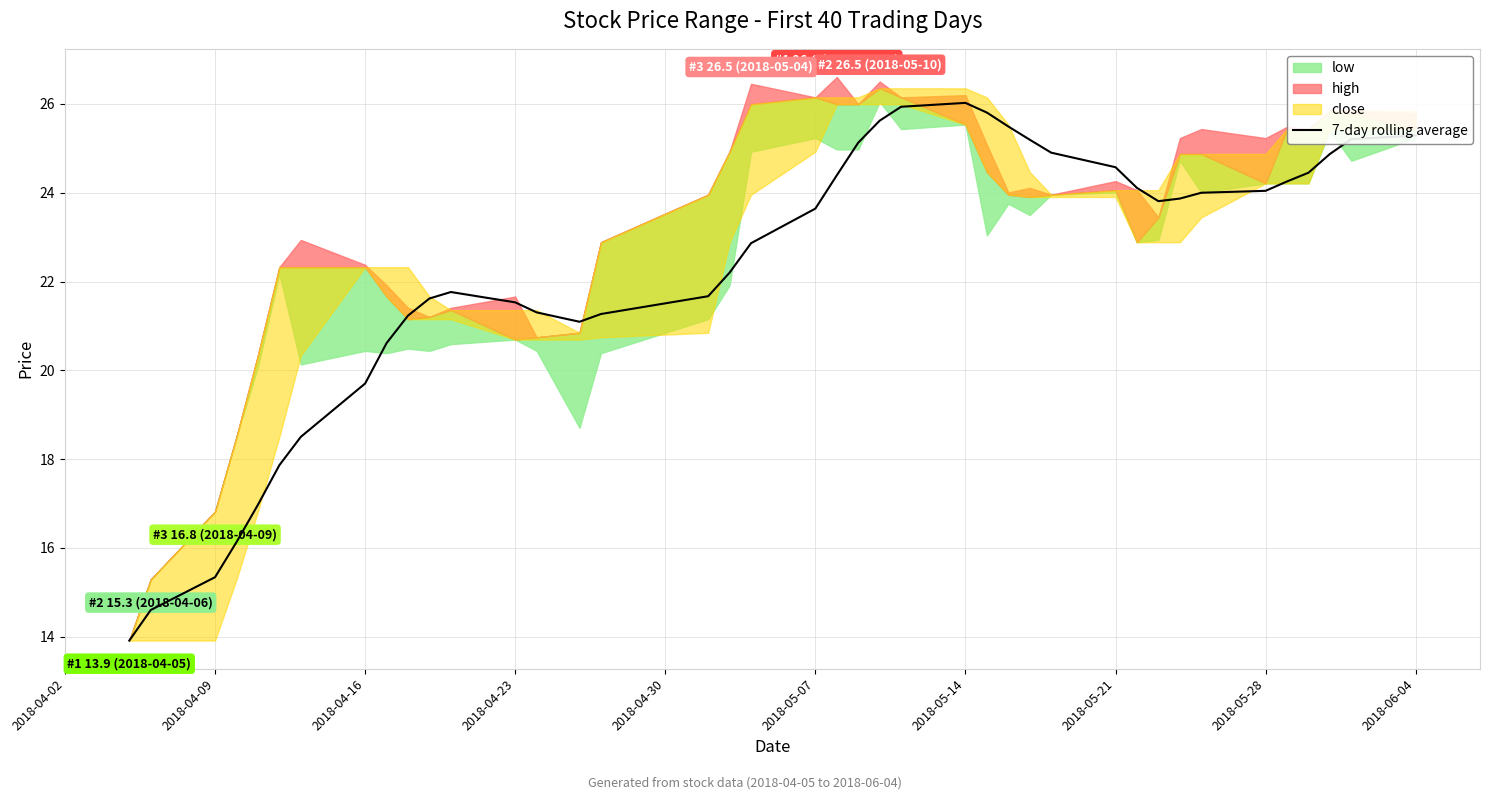

The 7-day rolling average series shows 10.4 at 2018-04-16. True or false?

False